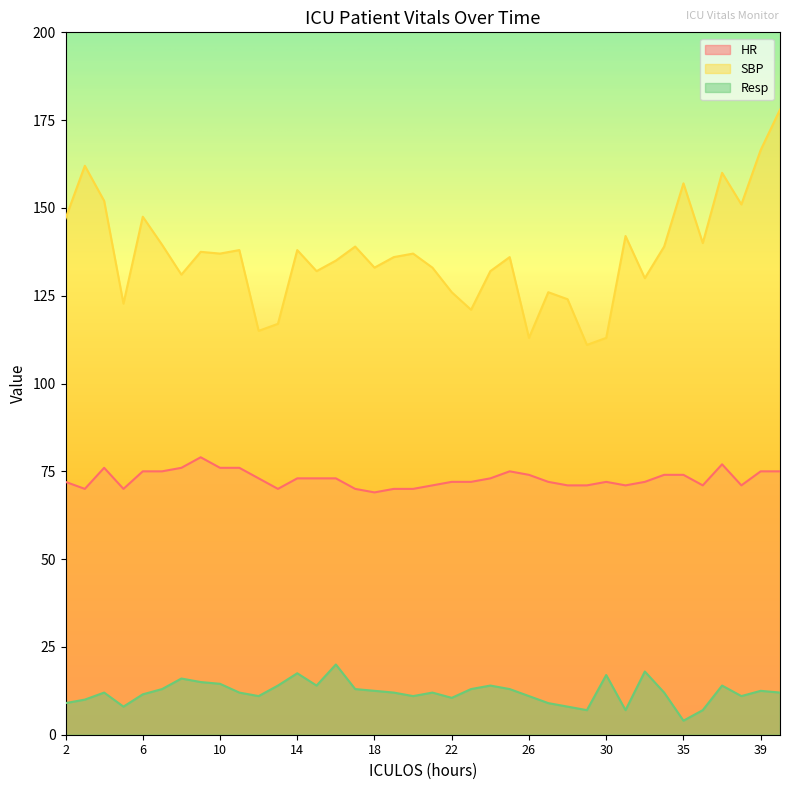

Count the number of categories in the chart.

38